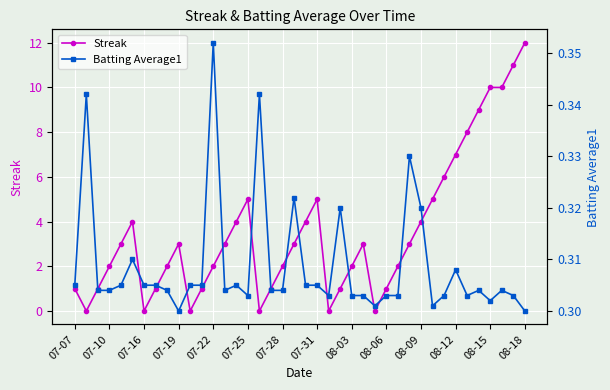

True or false: Streak and Batting Average1 intersect in this chart.

True